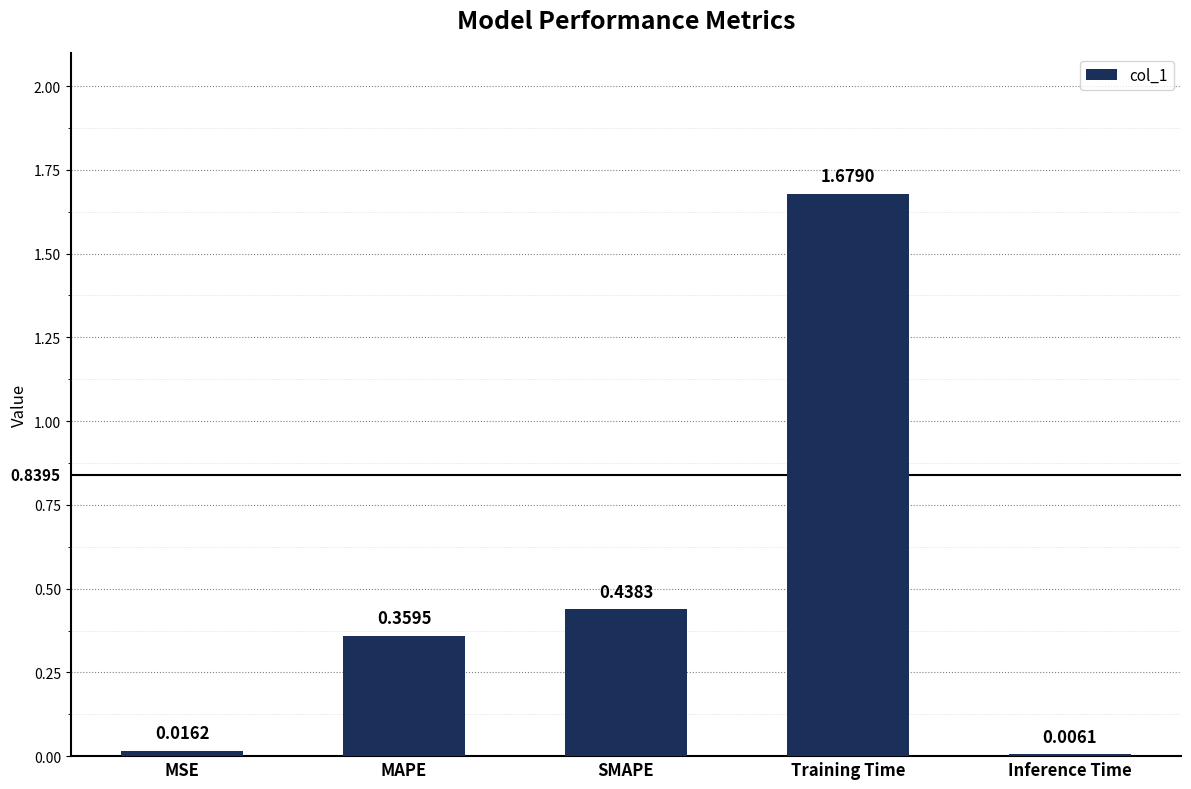

What is the sum of the values at Training Time and SMAPE?

2.1